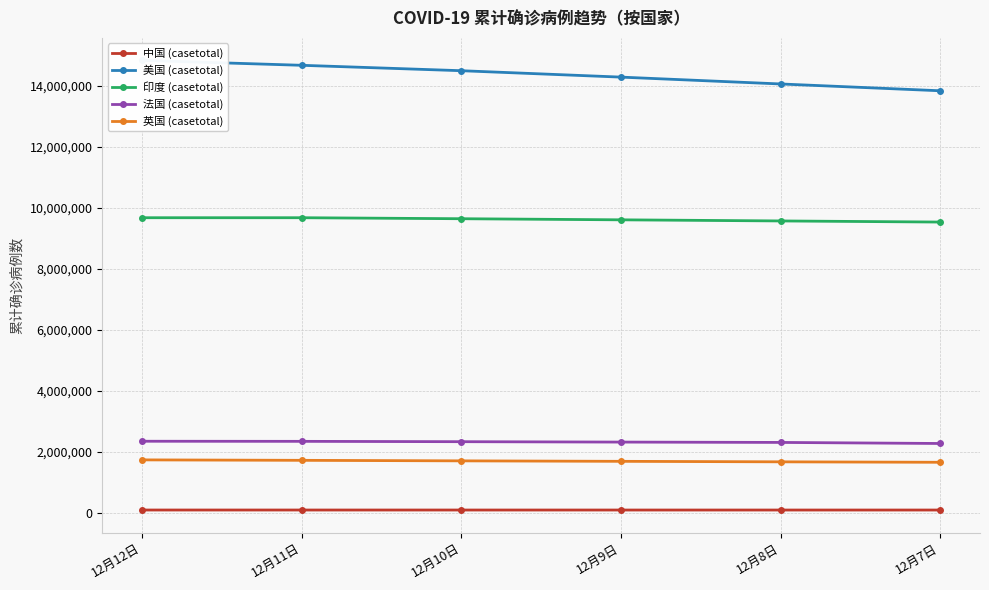

What is the difference between the highest and lowest values at 12月10日?

14402668